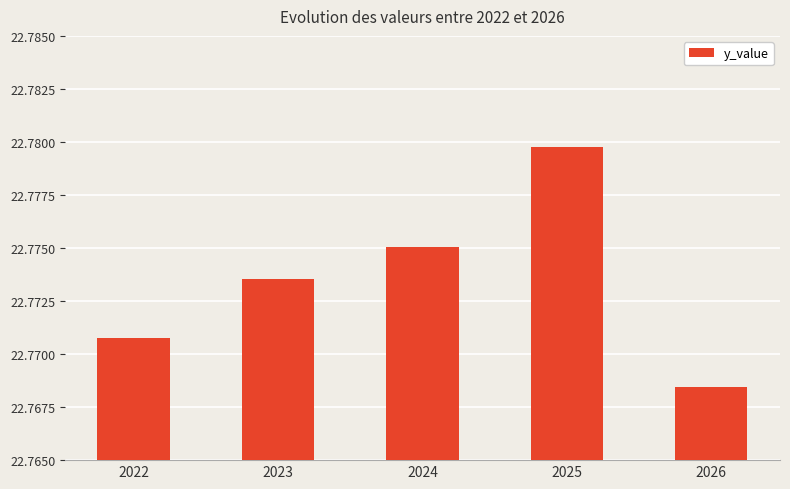

How many bars are there in total?

5